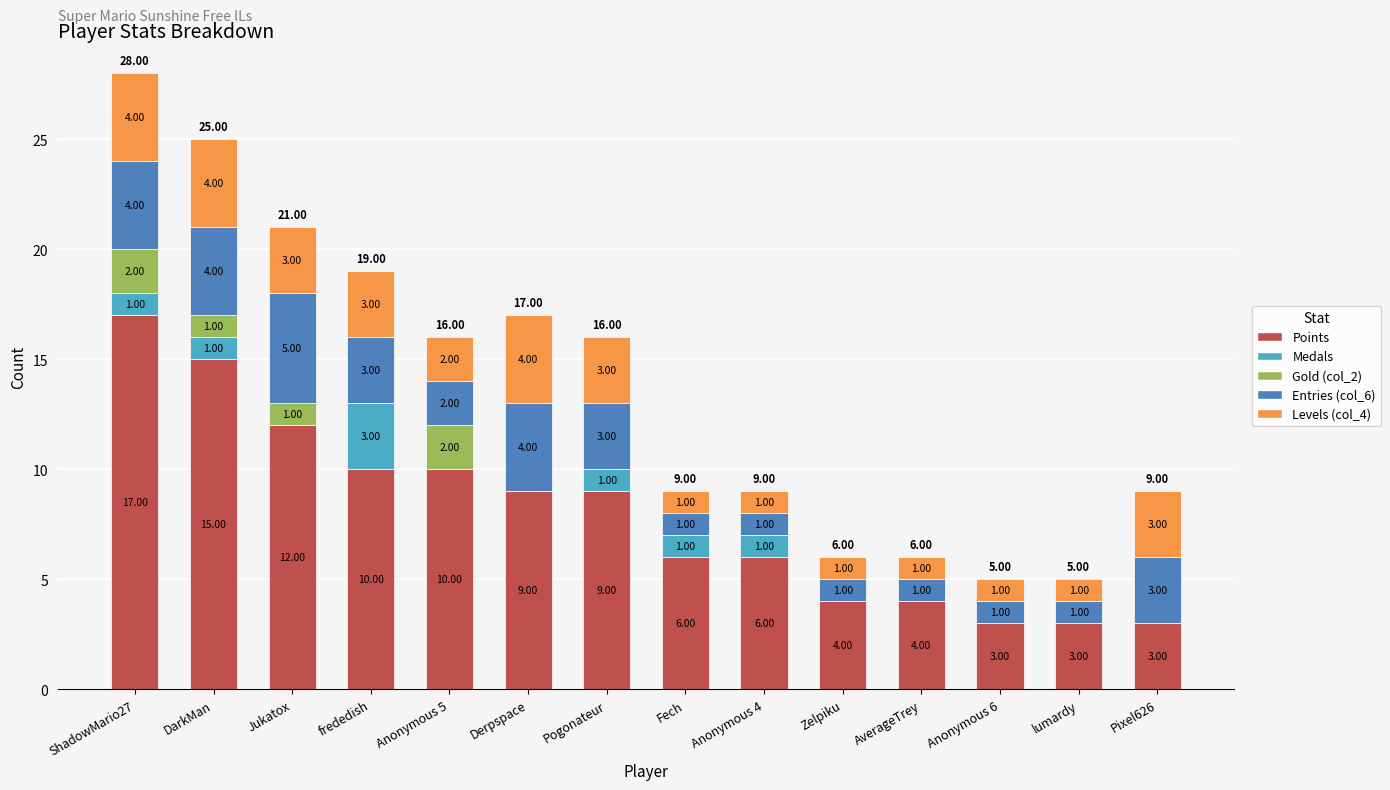

What is the total value across all series at Anonymous 5?

16